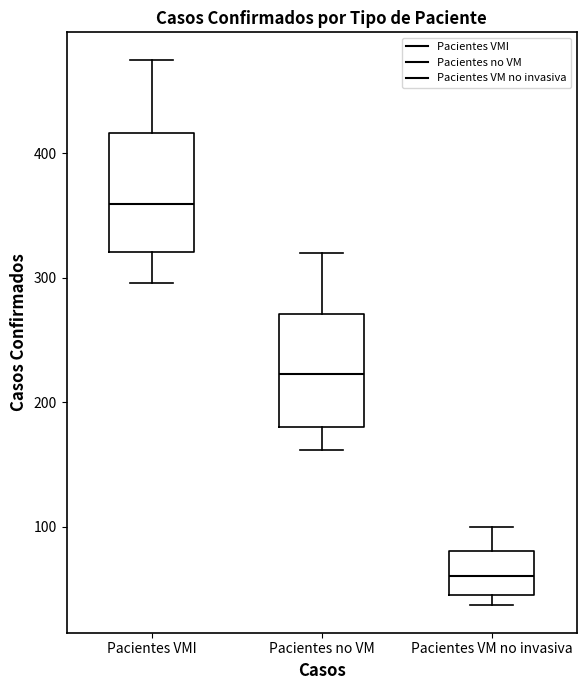

Reading left to right, transcribe this box plot: for each box, give where its median line is, the range the box spans, and where its two whiskers end, as read against the y-axis. The values are not printed on the chart, so give them approximately, as read against the axis.

Pacientes VMI: median 360, box 320 to 420, whiskers 300 to 480
Pacientes no VM: median 220, box 180 to 270, whiskers 160 to 320
Pacientes VM no invasiva: median 60, box 50 to 80, whiskers 40 to 100